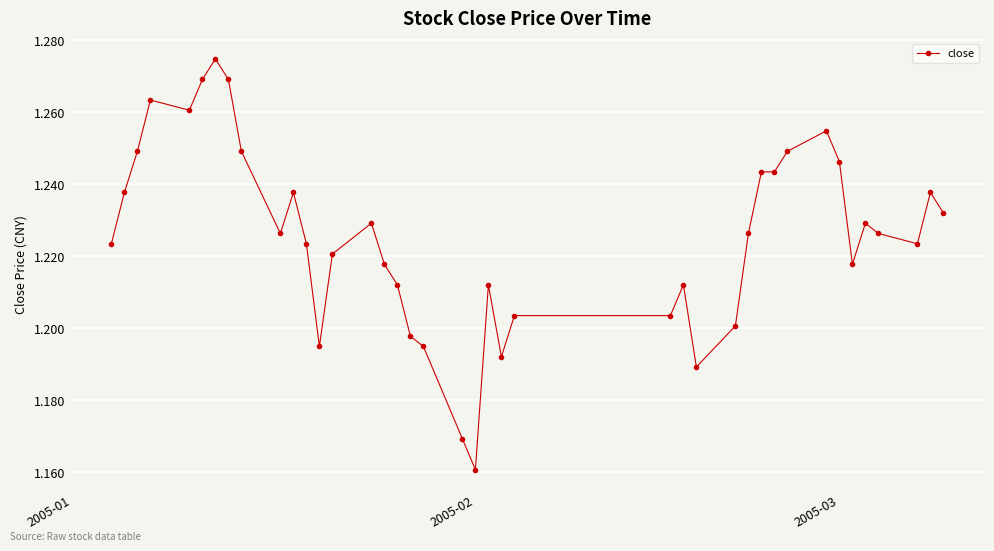

How many values are between 1 and 2?

40